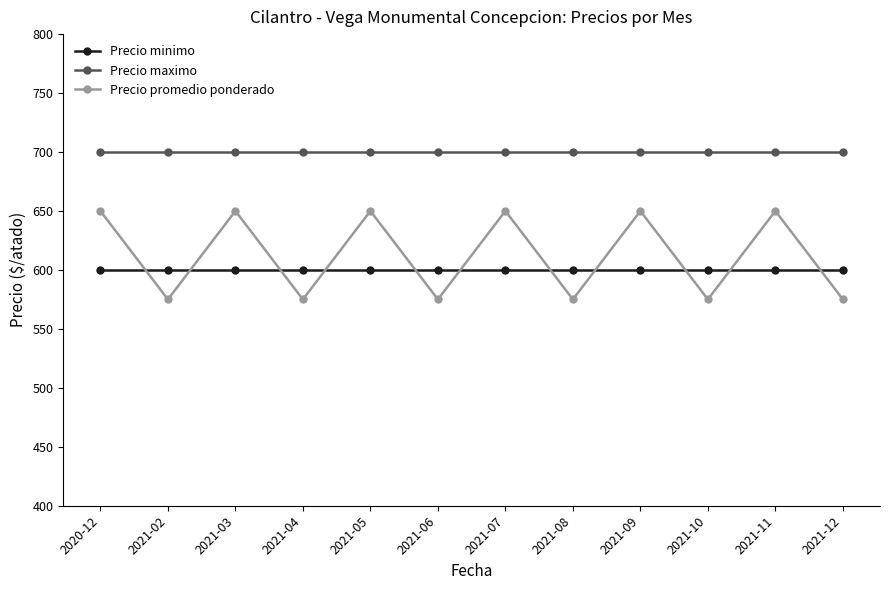

Reading left to right, extract all data points from this chart.

Precio minimo: 600	600	600	600	600	600	600	600	600	600	600	600
Precio maximo: 700	700	700	700	700	700	700	700	700	700	700	700
Precio promedio ponderado: 650	575	650	575	650	575	650	575	650	575	650	575